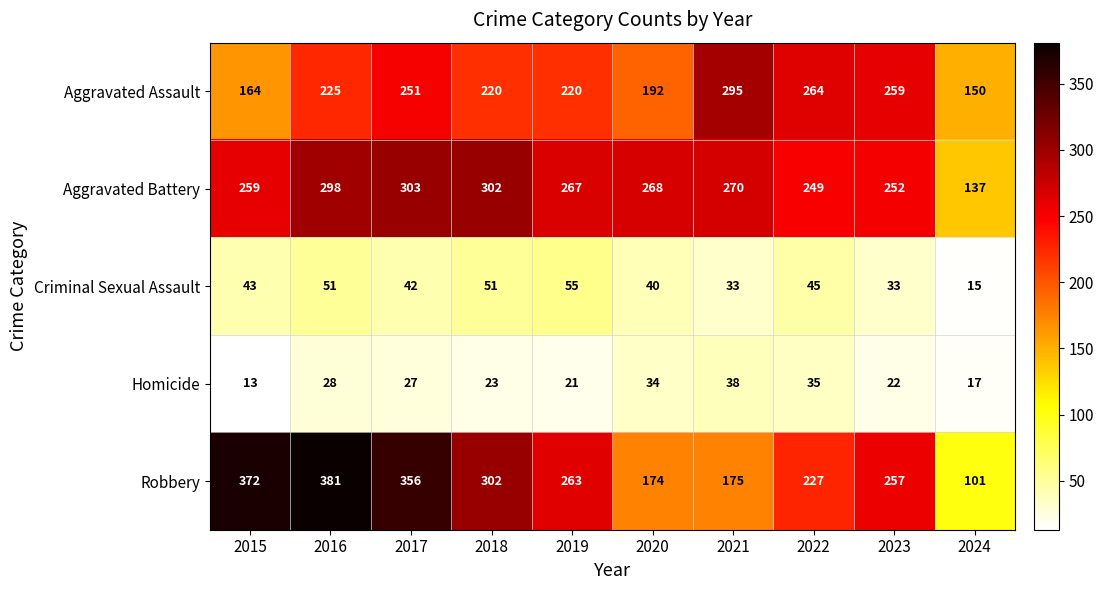

True or false: Aggravated Assault has a value of 259 at 2023.

True